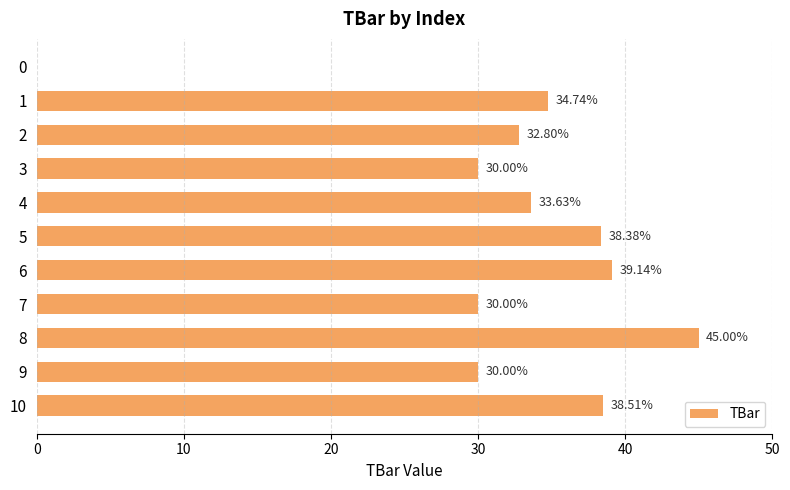

What is the sum of all values?

352.2